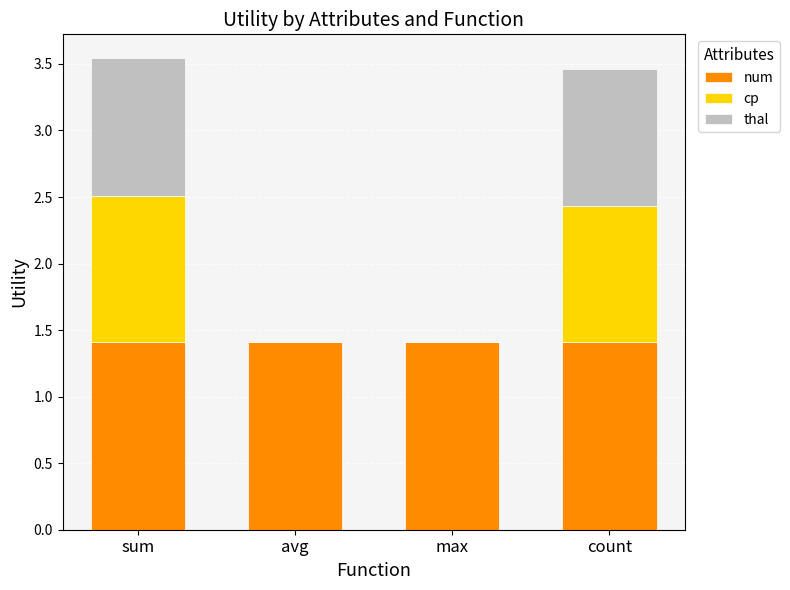

True or false: num has a value of 1.4 at count.

True